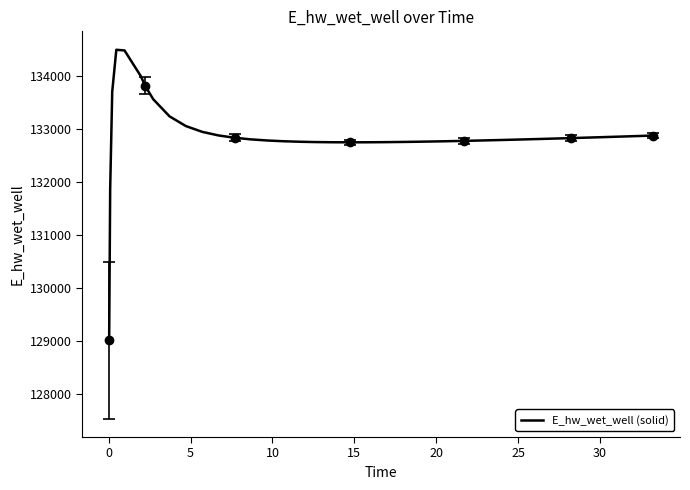

What is the difference between the maximum and minimum values?

5478.0